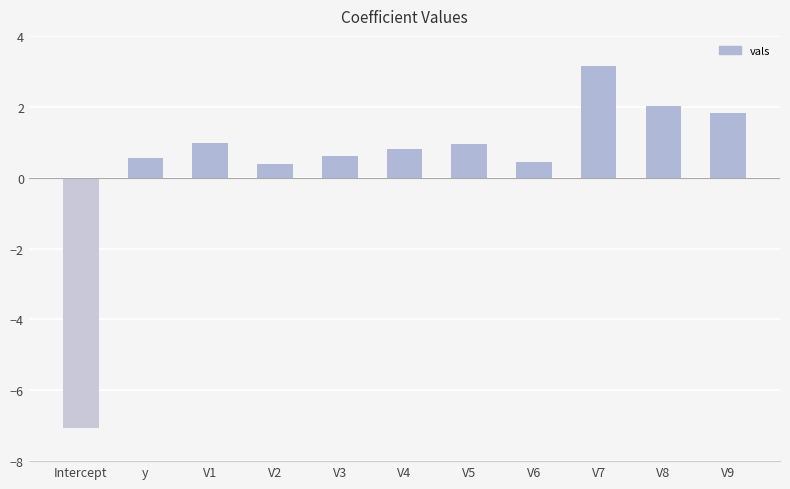

Approximately how many times larger is the value at y compared to V8?

0.3